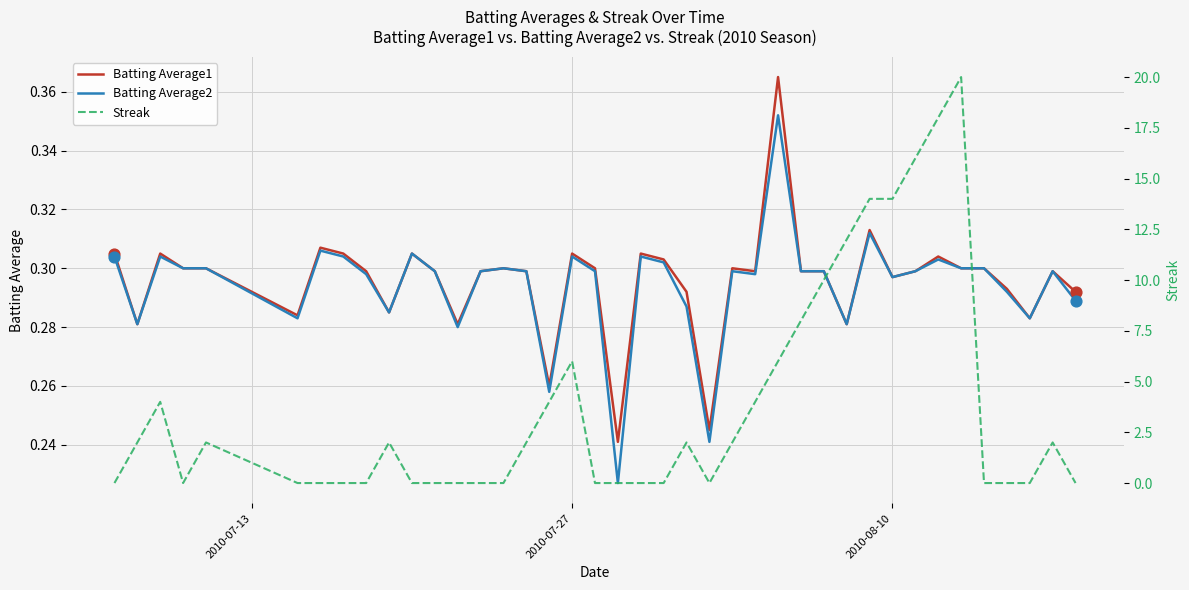

True or false: Batting Average1 has a value of 0.1 at 2010-07-27.

False